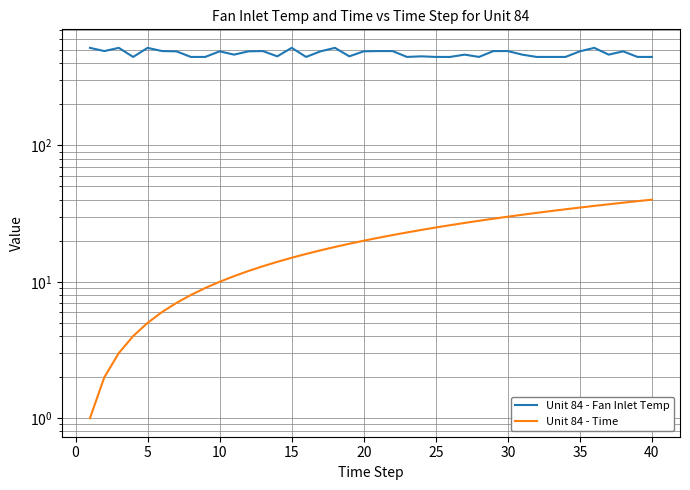

What is the minimum value shown in the chart?

1.0